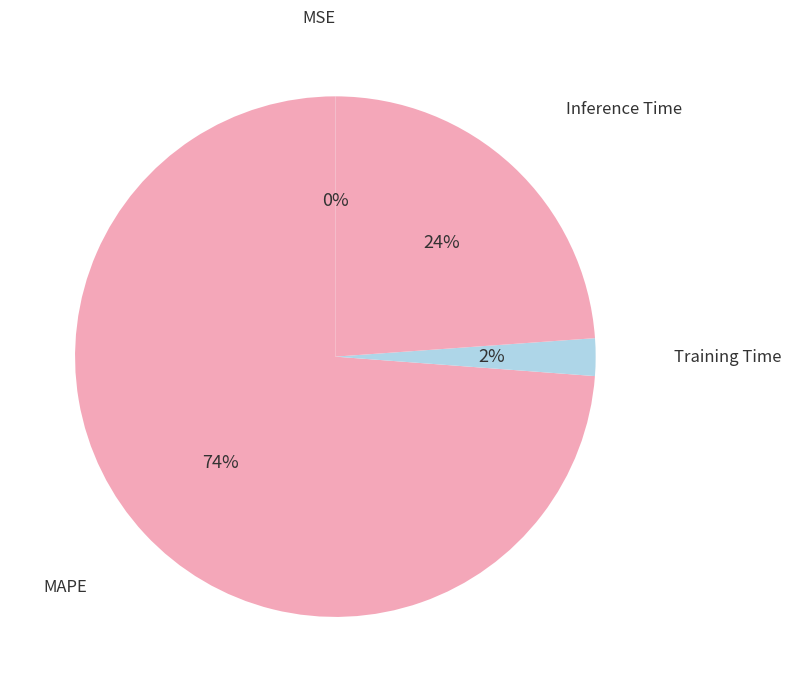

What is the majority slice?

MAPE